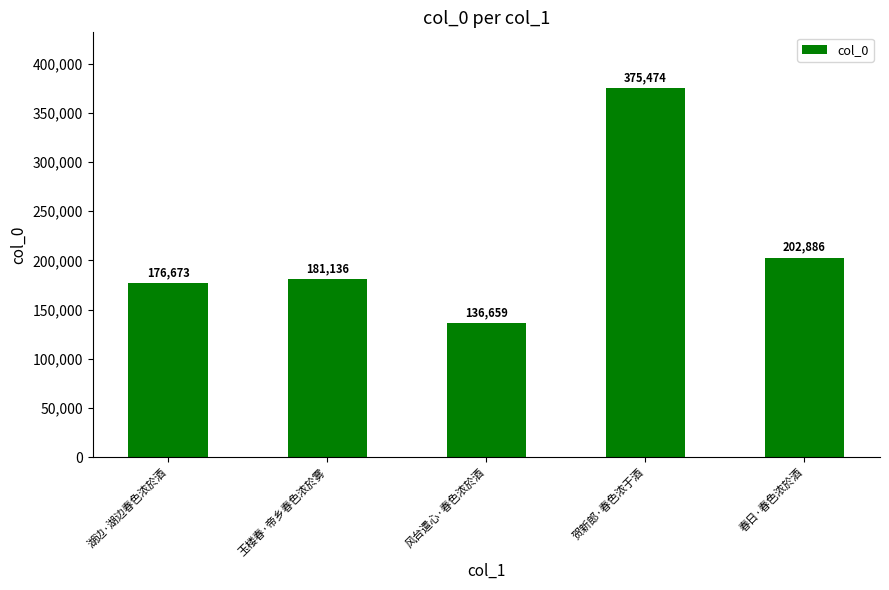

Reading left to right, what are all the values shown in this chart?

湖边·湖边春色浓於酒=176673	玉楼春·帝乡春色浓於雾=181136	风台遣心·春色浓於酒=136659	贺新郎·春色浓于酒=375474	春日·春色浓於酒=202886